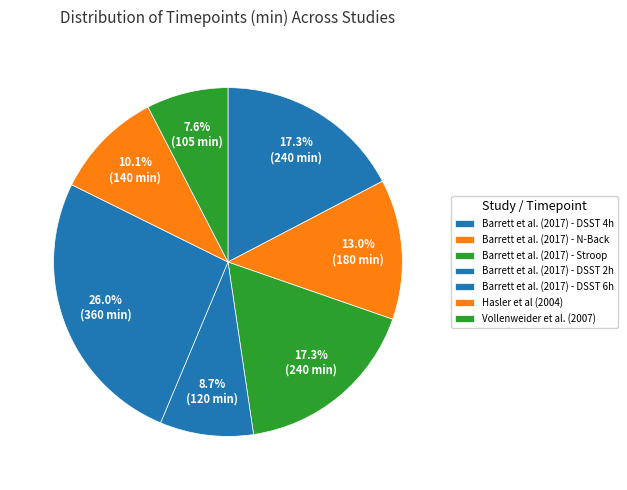

Which slice is the largest?

Barrett et al. (2017) - DSST 6h